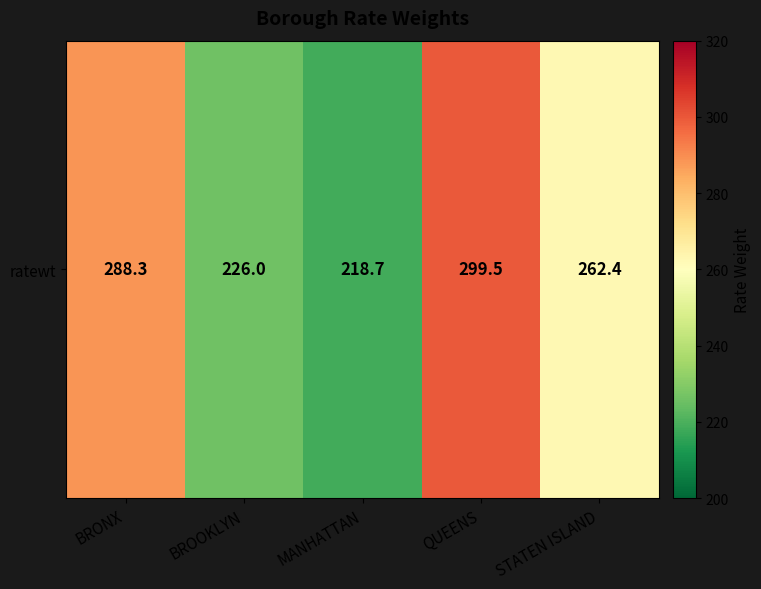

What is the difference between the maximum and minimum values?

80.8